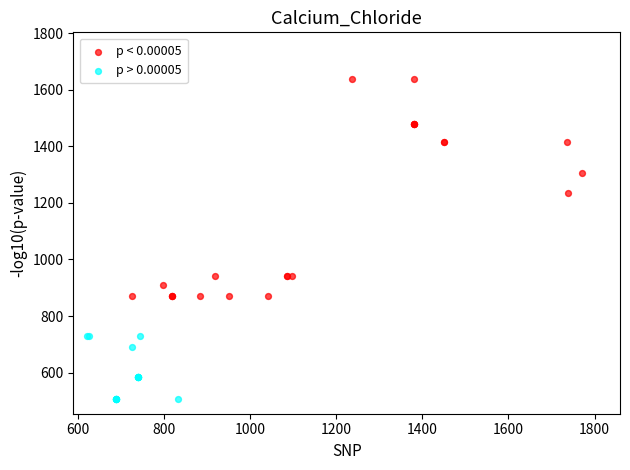

Which series reaches the maximum Y coordinate?

p < 0.00005